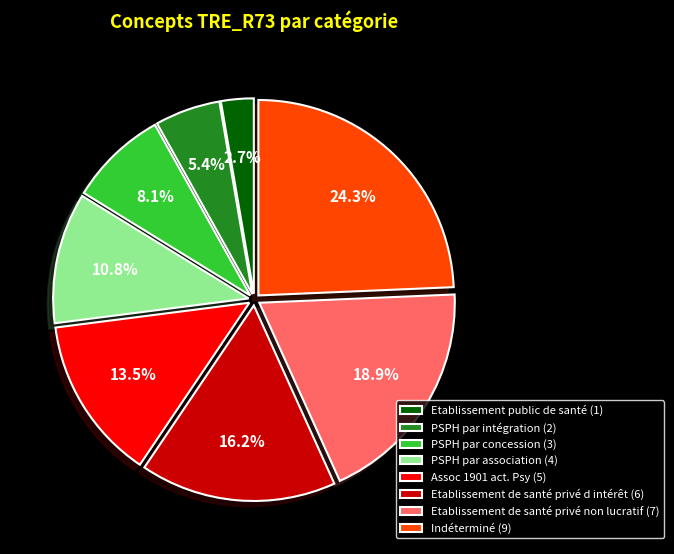

To the nearest percent, what portion does PSPH par intégration represent?

5%